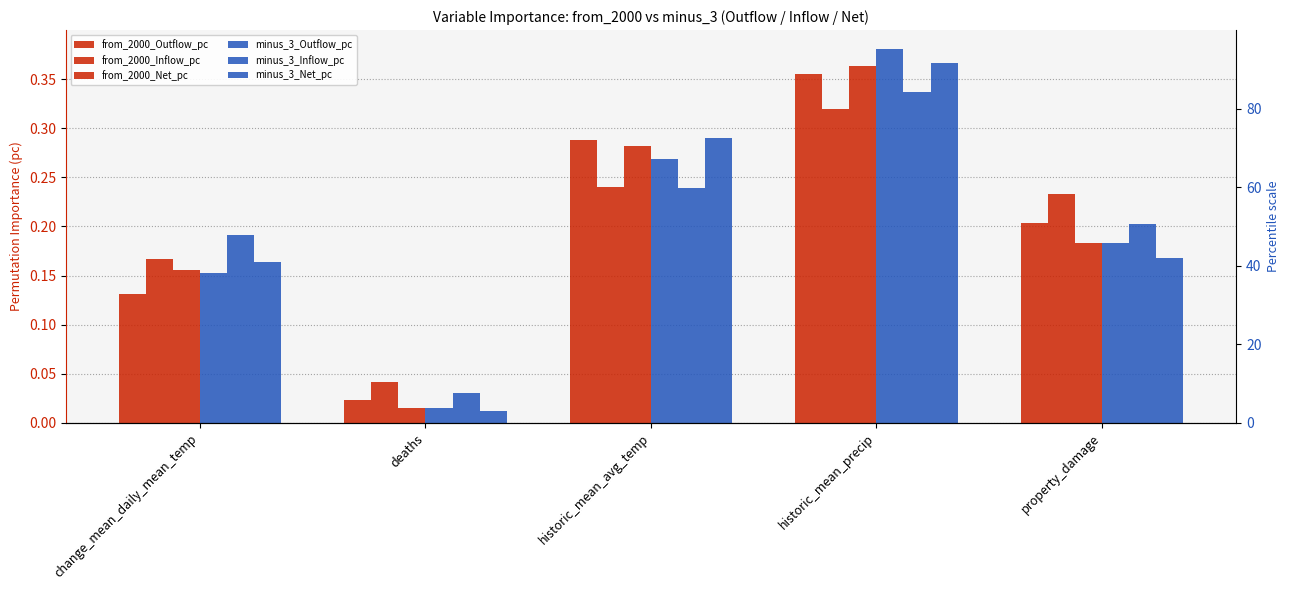

Is it true that minus_3_Inflow_pc equals 0.2 at historic_mean_avg_temp?

True